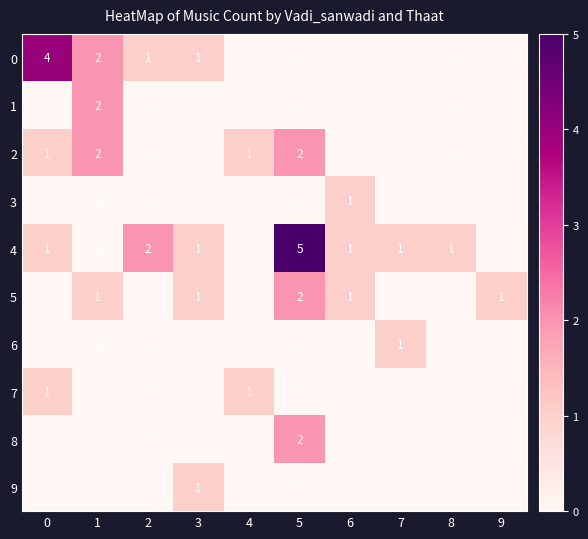

At which category is the sum across all series the highest?

5